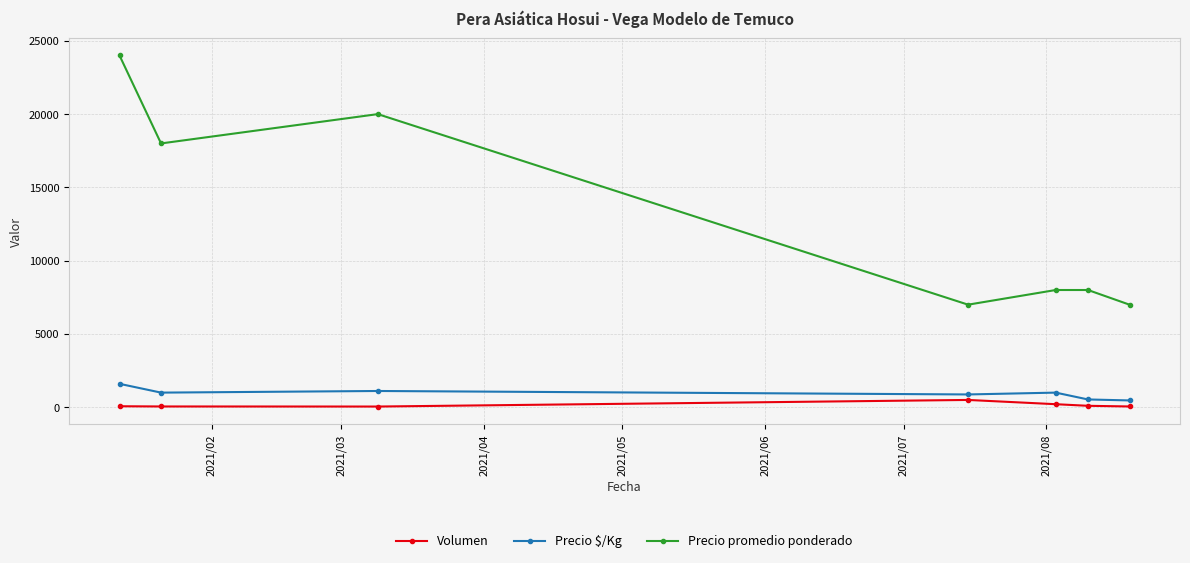

True or false: Precio promedio ponderado has more than 0 points higher than both neighbors.

True